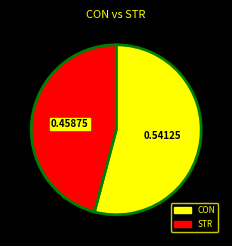

Is there any slice that represents more than half of the pie?

Yes